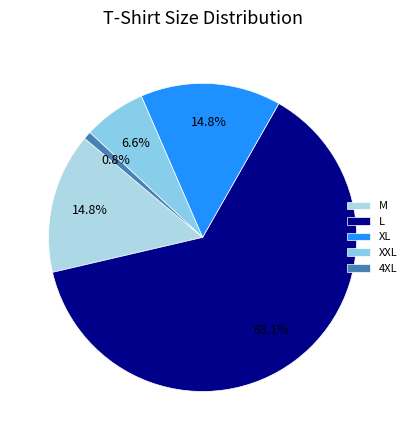

Between XXL and XL, which is larger?

XL